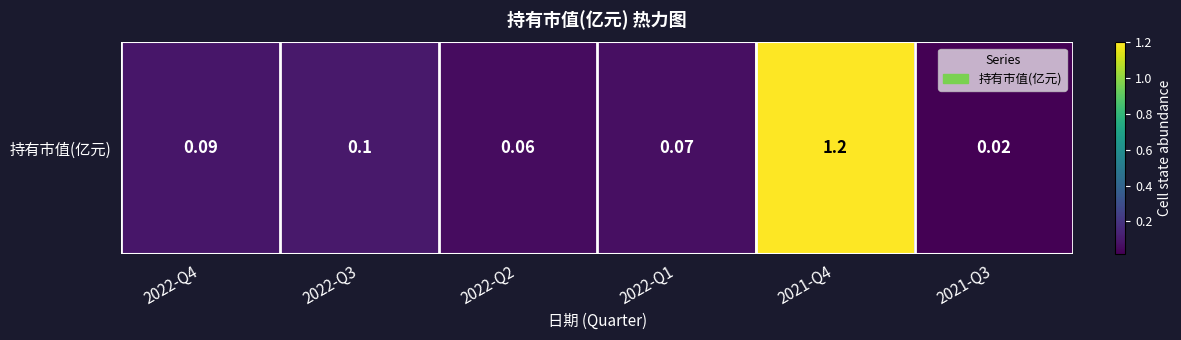

What value does the data have at 2022-Q1?

0.1